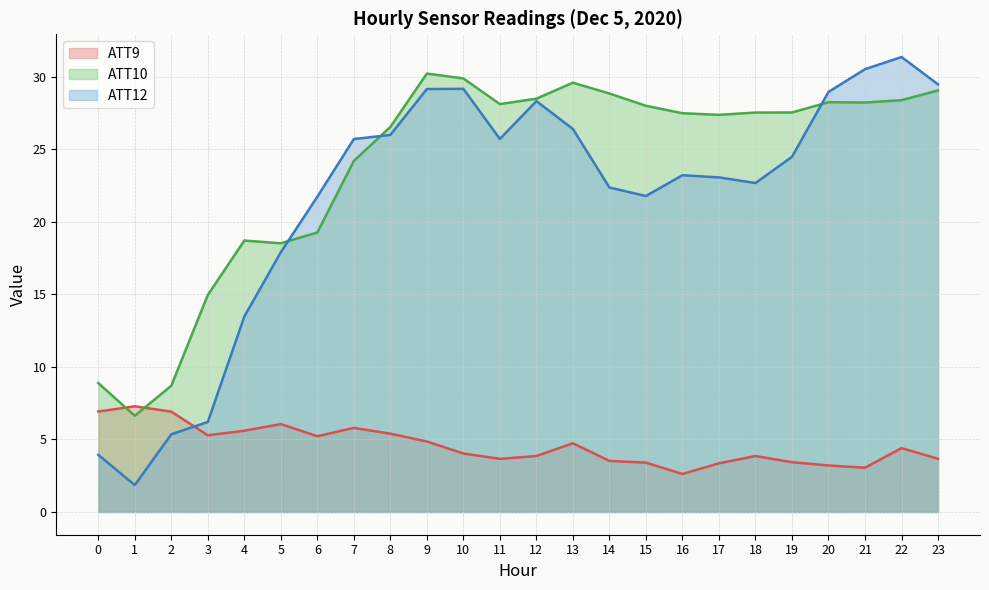

At how many categories does at least one series exceed 21?

18